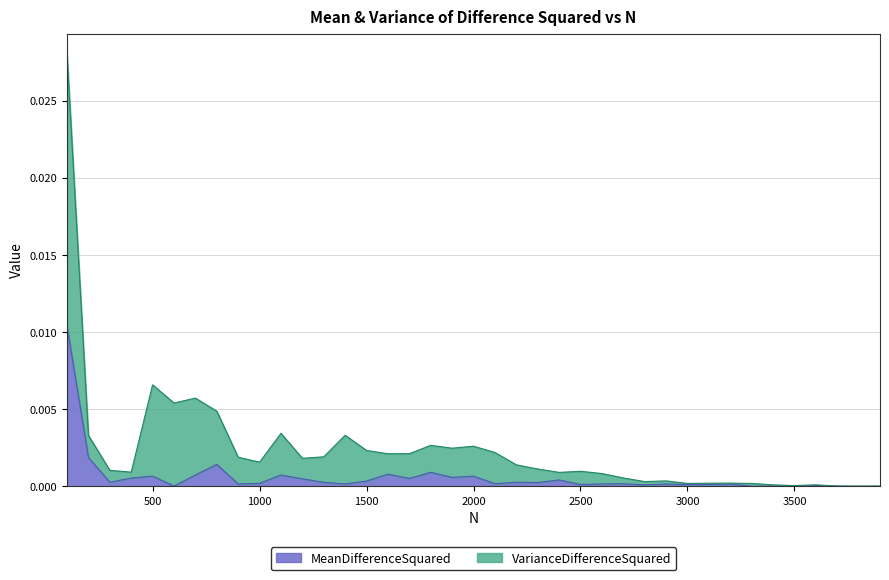

Is it true that MeanDifferenceSquared equals 0.0 at 3800?

False